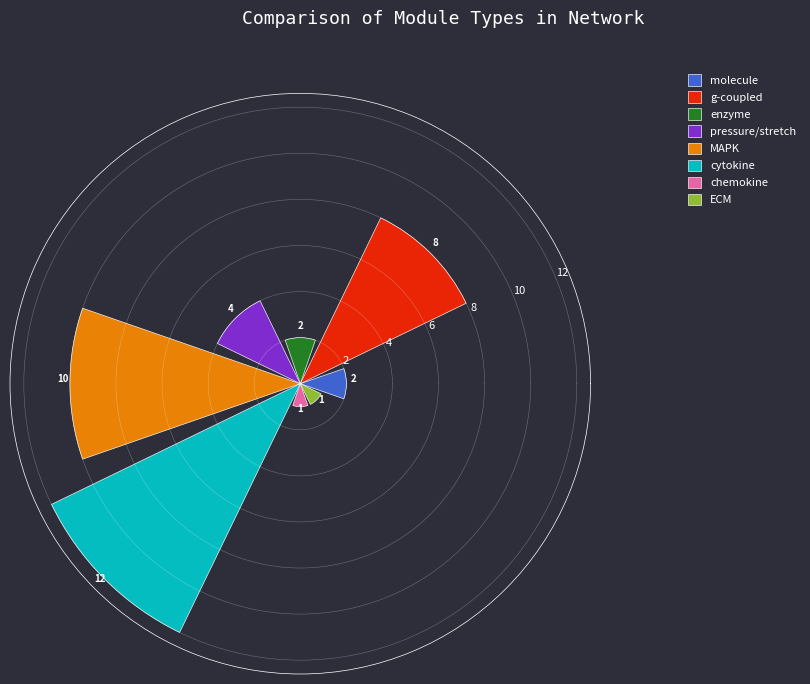

What is the sum of all values?

40